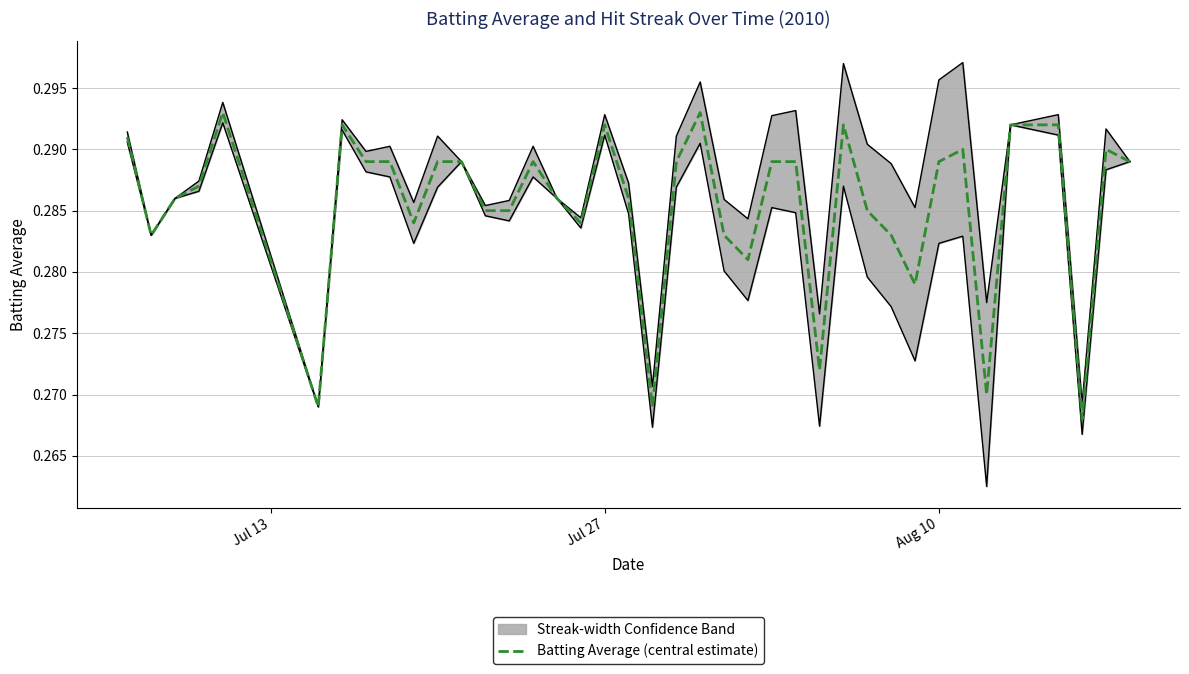

True or false: the data has more than 0 interior local peaks.

True